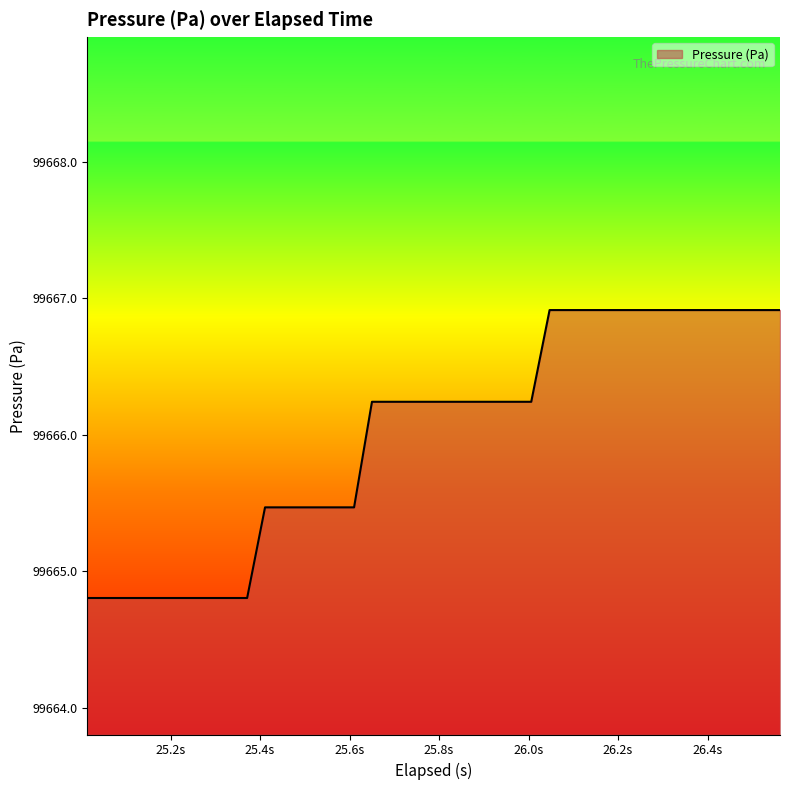

What is the smallest value displayed?

99664.8